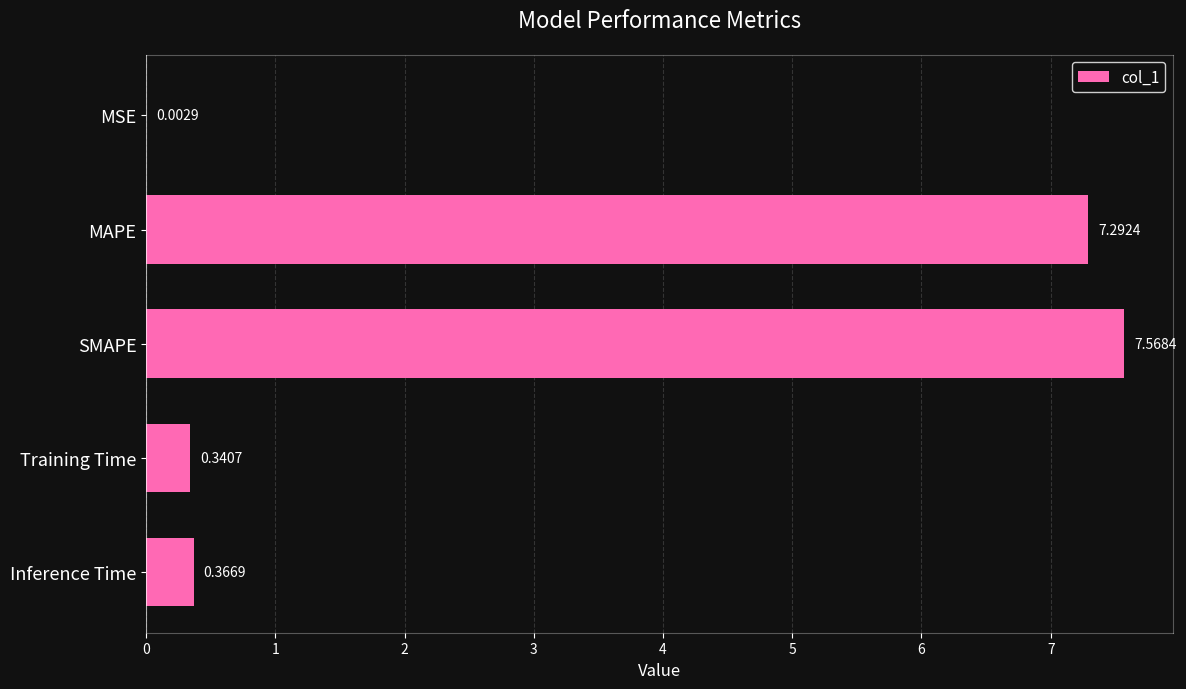

Which has a higher value, SMAPE or Training Time?

SMAPE